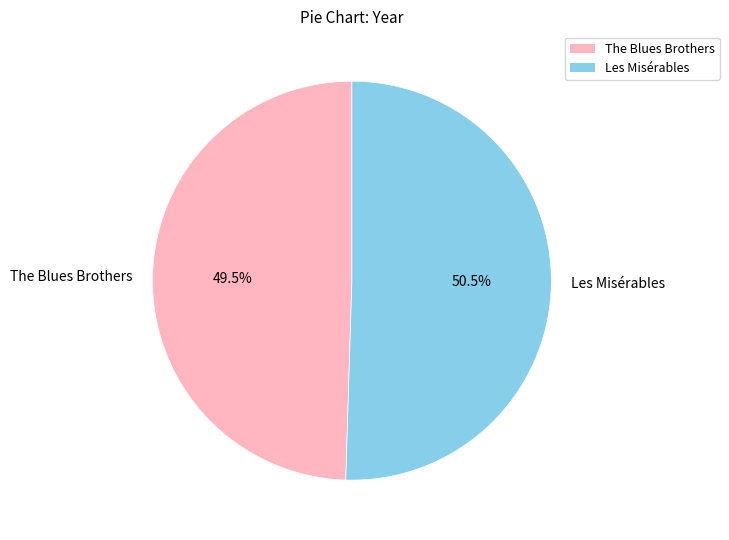

Does The Blues Brothers account for over 50% of the chart?

No